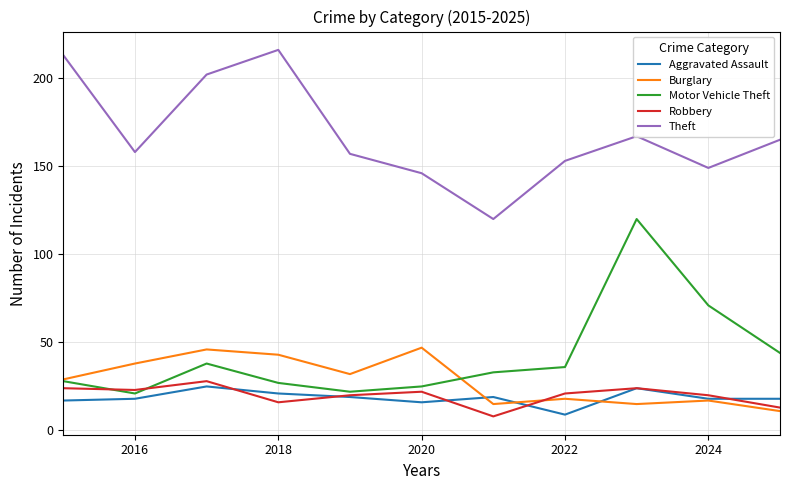

True or false: Aggravated Assault and Theft intersect in this chart.

False